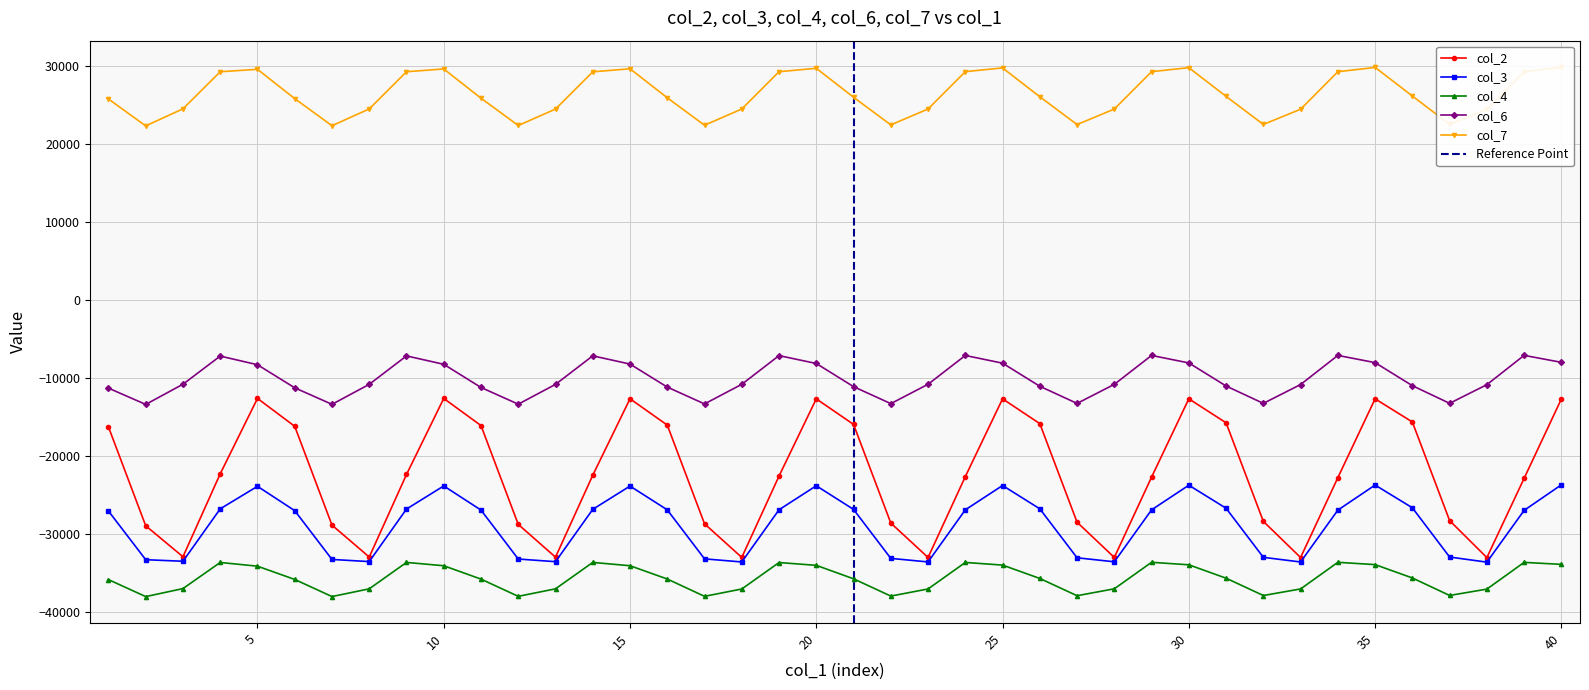

What is the maximum value shown in the chart?

-12591.8